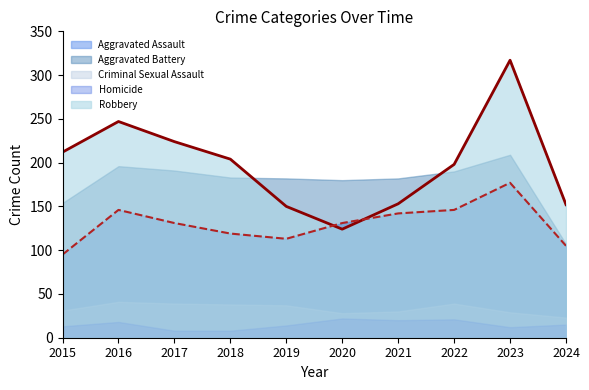

What is the difference between the second highest and second lowest values in the Homicide series?

13